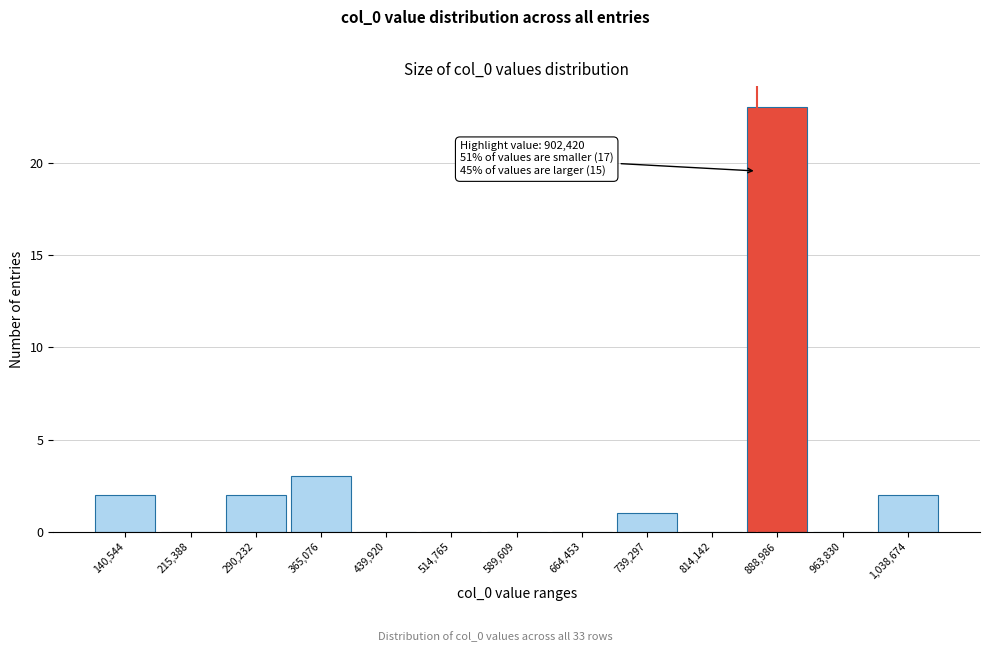

Reading left to right, what are all the values shown in this chart?

140,544=2	215,388=0	290,232=2	365,076=3	439,920=0	514,765=0	589,609=0	664,453=0	739,297=1	814,142=0	888,986=23	963,830=0	1,038,674=2